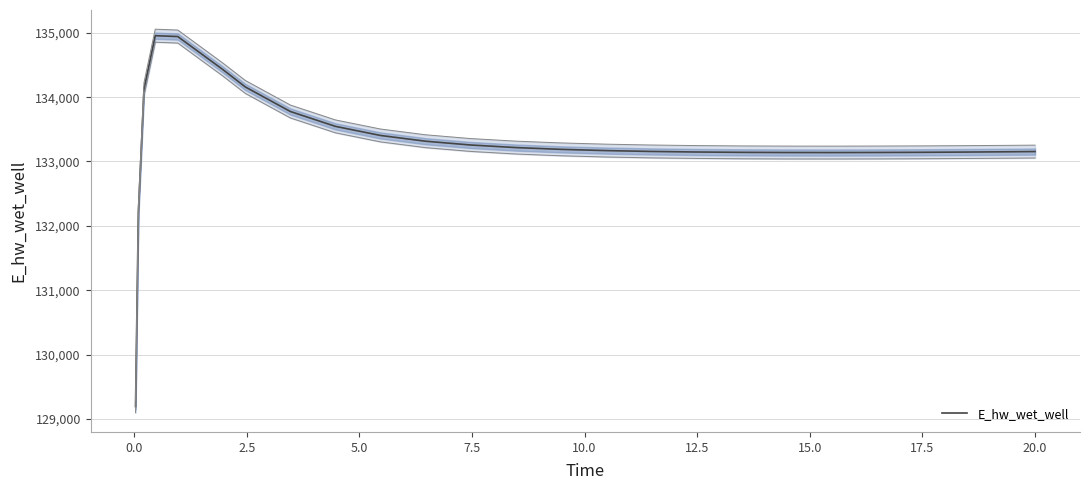

What is the lowest value of the E_hw_wet_well series?

129192.0